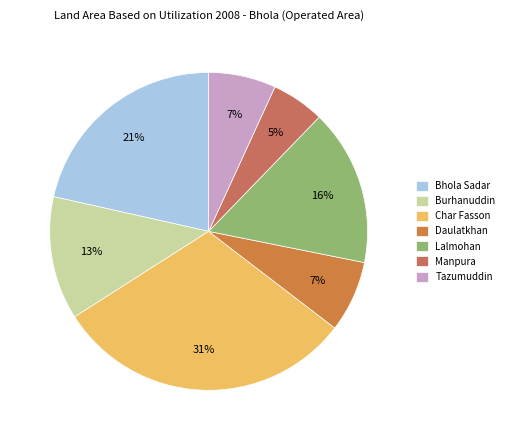

To the nearest percent, what is the combined percentage of Lalmohan and Bhola Sadar?

37%